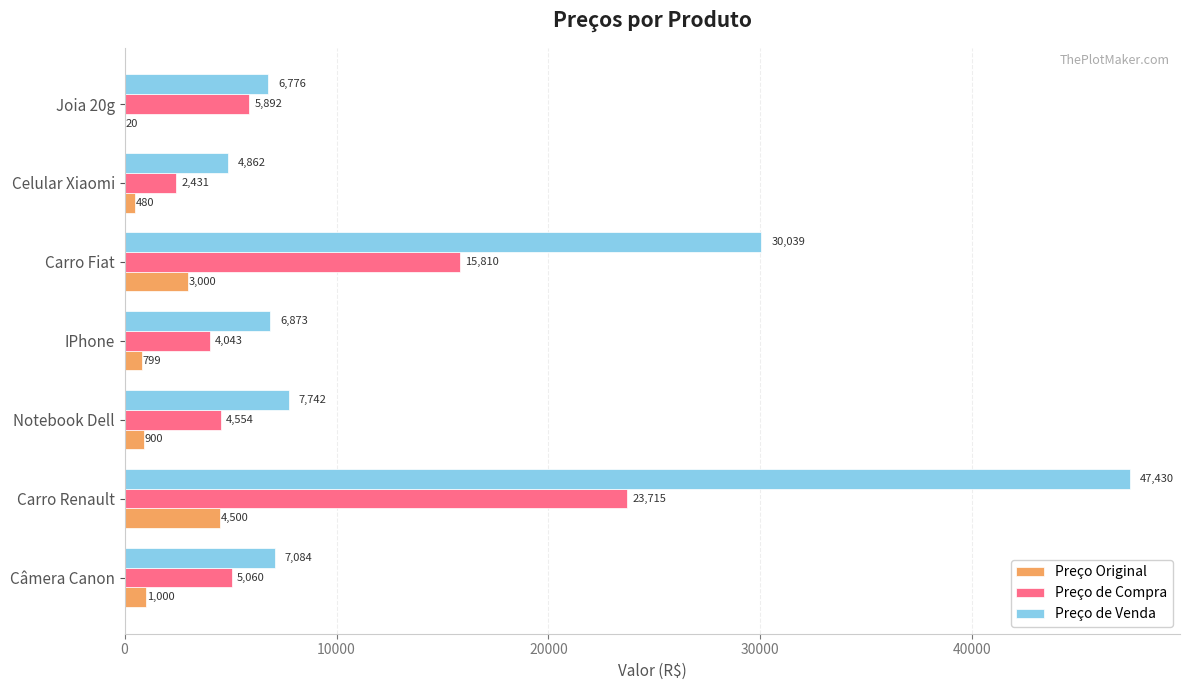

How many distinct data groups are displayed?

3